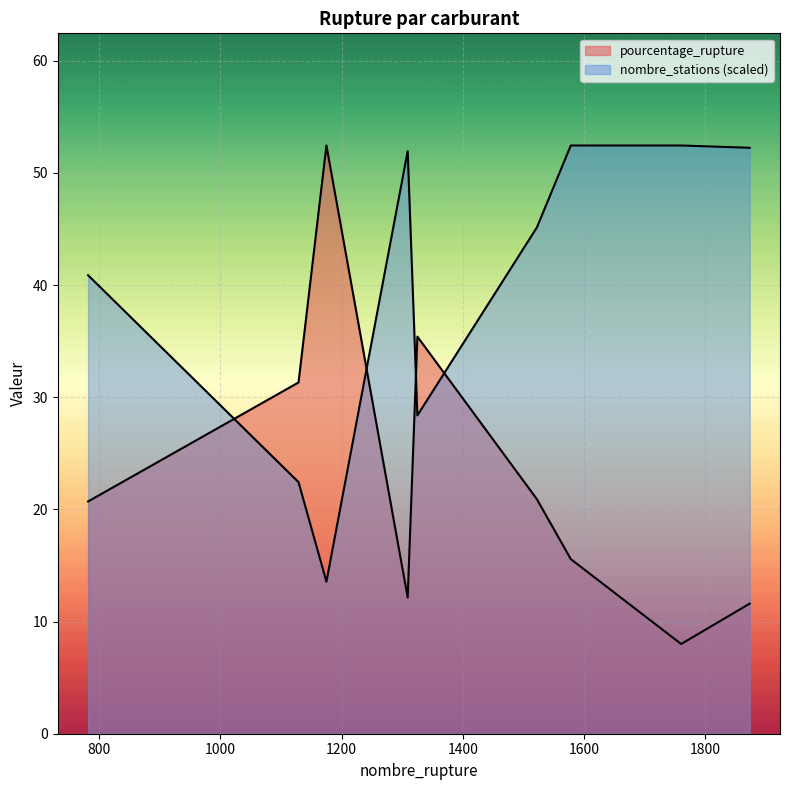

Reading right to left, transcribe all the data shown in this chart.

pourcentage_rupture: 1873=11.6	1760=8.0	1578=15.6	1522=20.9	1325=35.4	1309=12.1	1175=52.5	1129=31.3	782=20.7
nombre_stations: 1873=52.2	1760=52.5	1578=52.5	1522=45.1	1325=28.4	1309=51.9	1175=13.6	1129=22.4	782=40.9